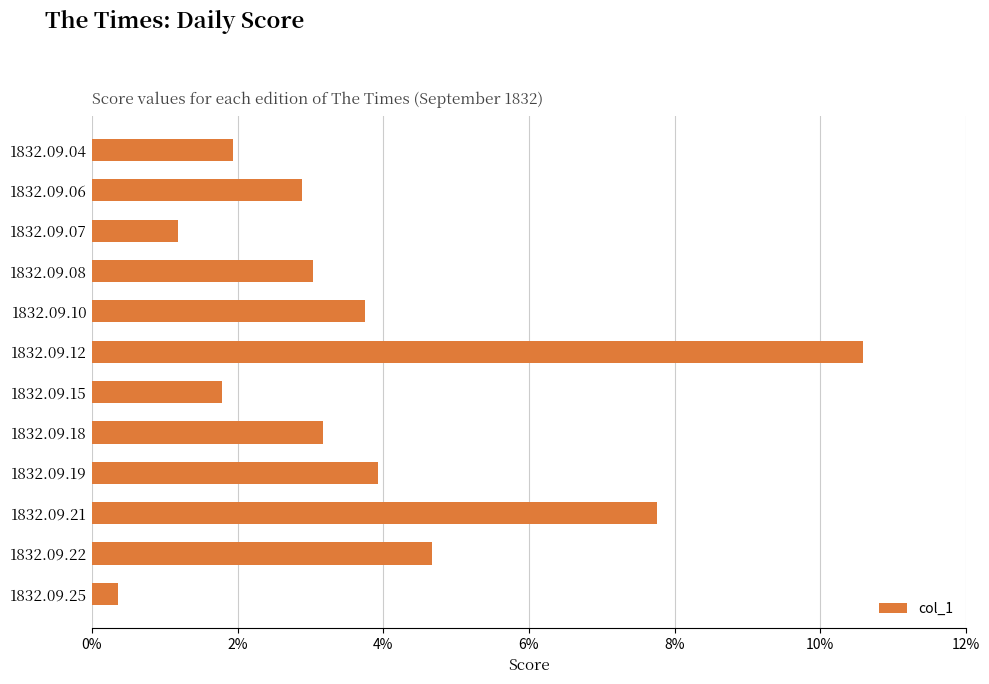

What is the maximum value shown in the chart?

0.1